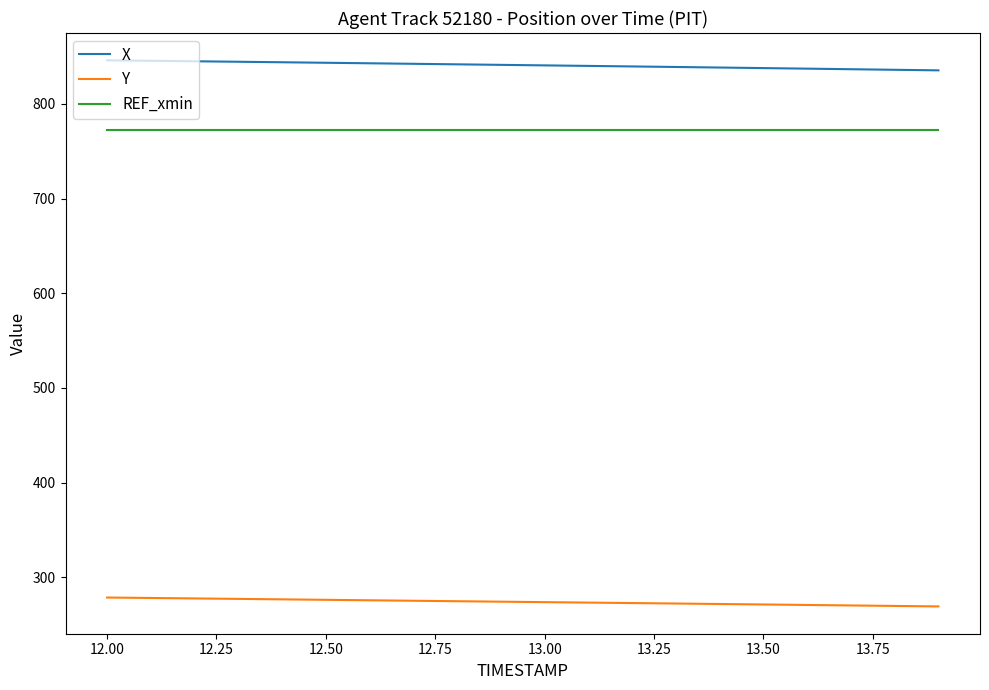

Does the chart have visible grid lines?

No